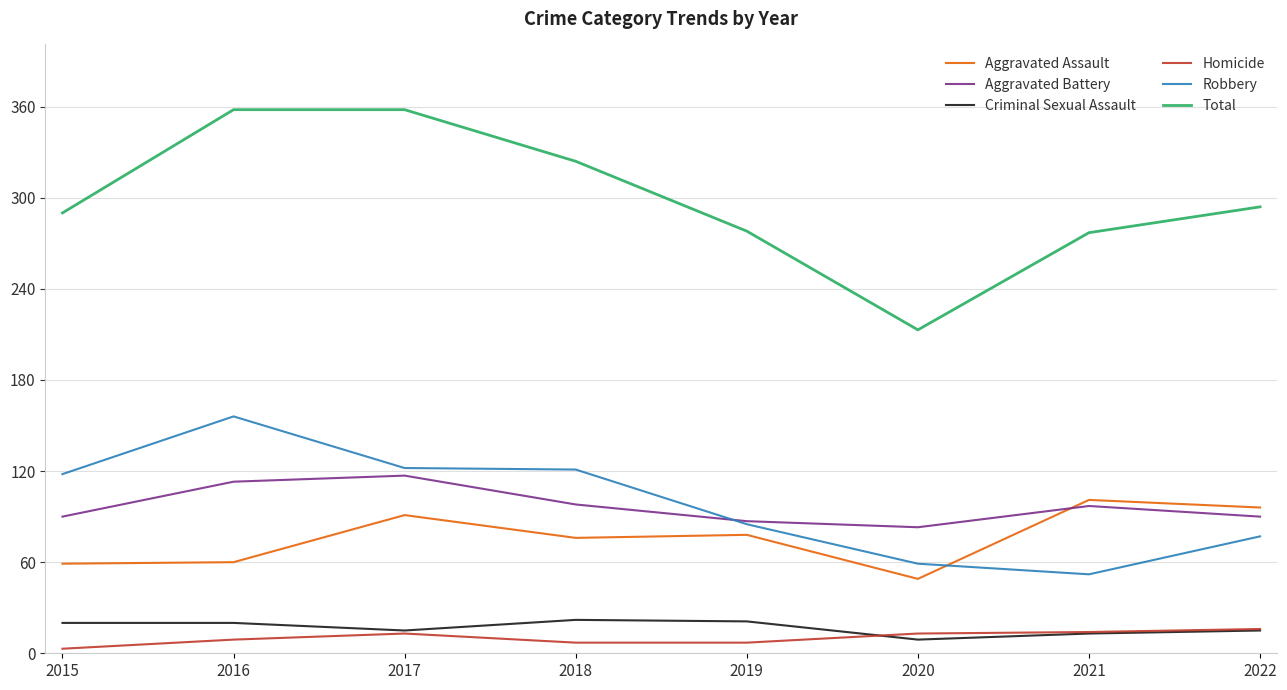

The value of Aggravated Assault at 2021 is 101. True or false?

True